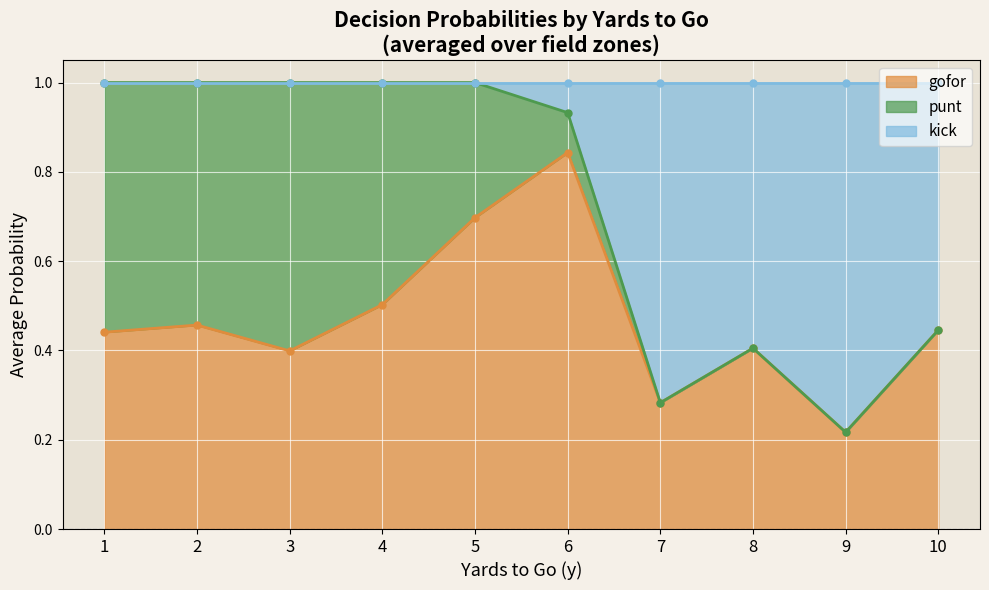

Is it true that kick equals -0.5 at 13?

False